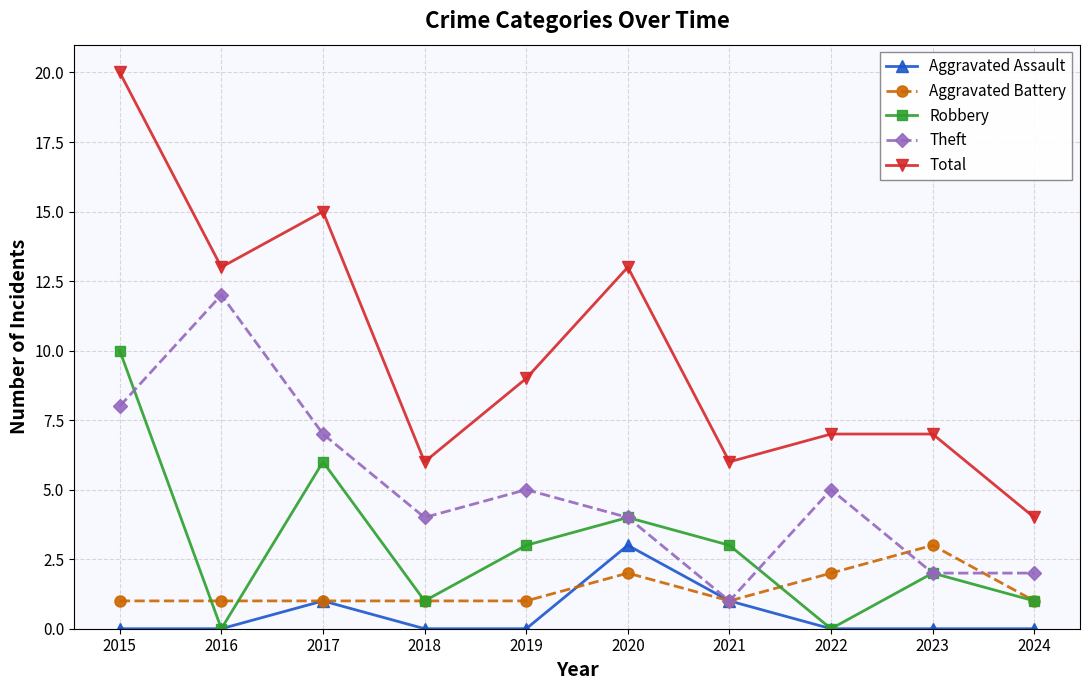

True or false: Aggravated Assault has more than 1 interior local peaks.

True